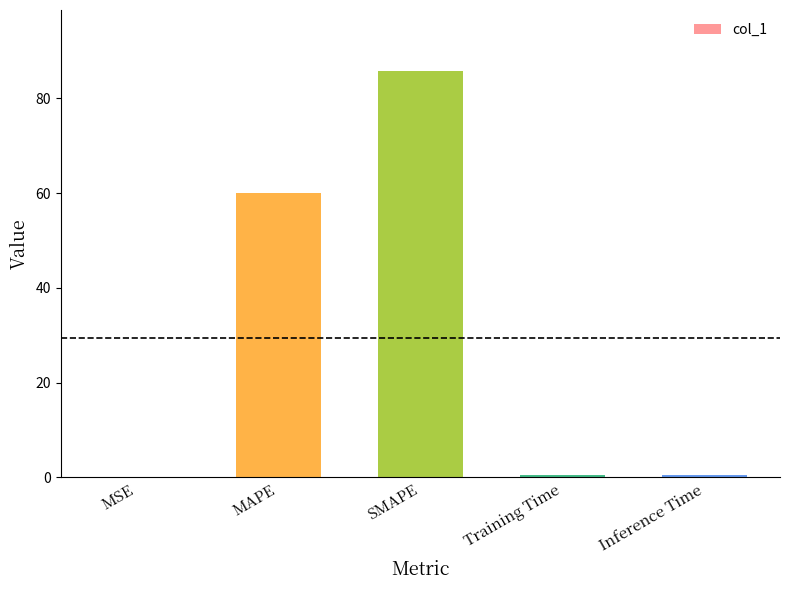

What is the sum of all values?

146.8